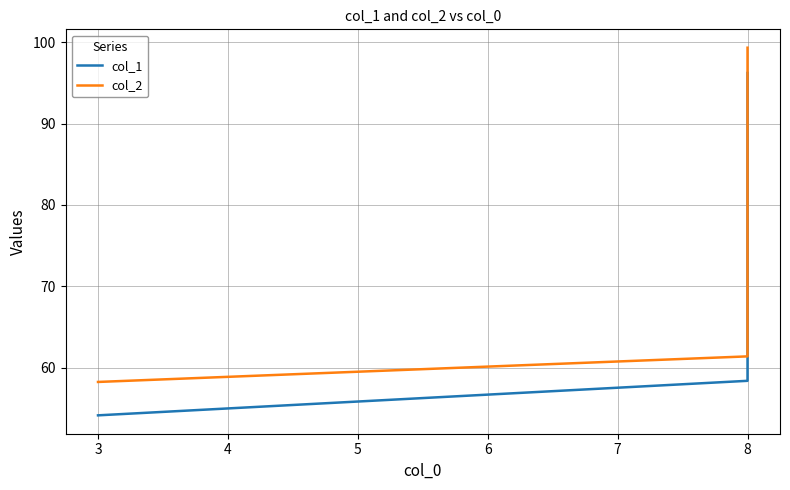

What is the value of the col_1 point at the 4th from the left?

96.2